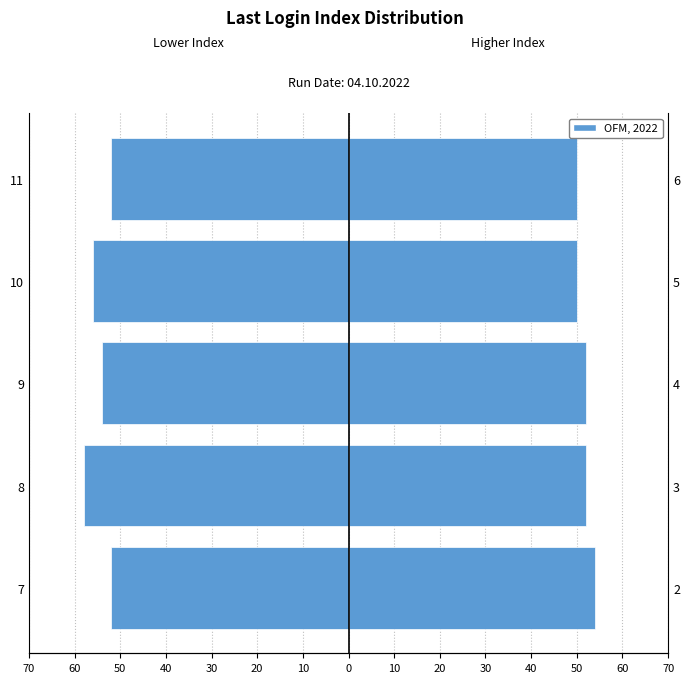

How many data points does each series have?

5